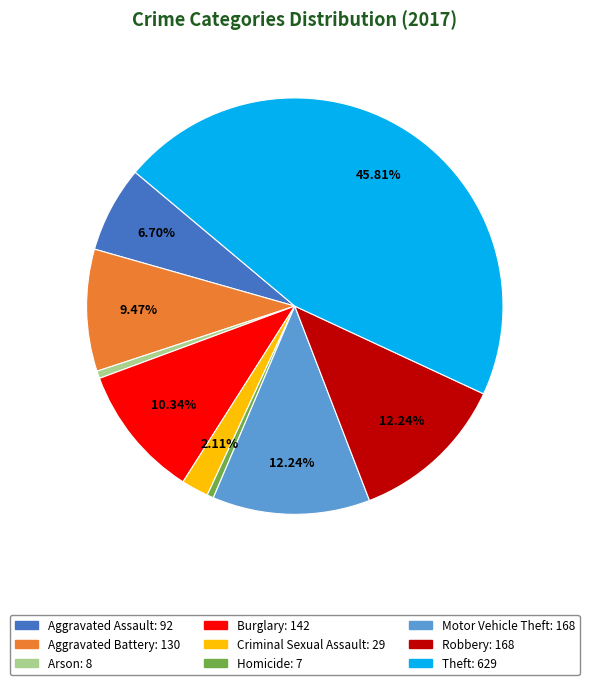

Does any single category account for the majority?

No